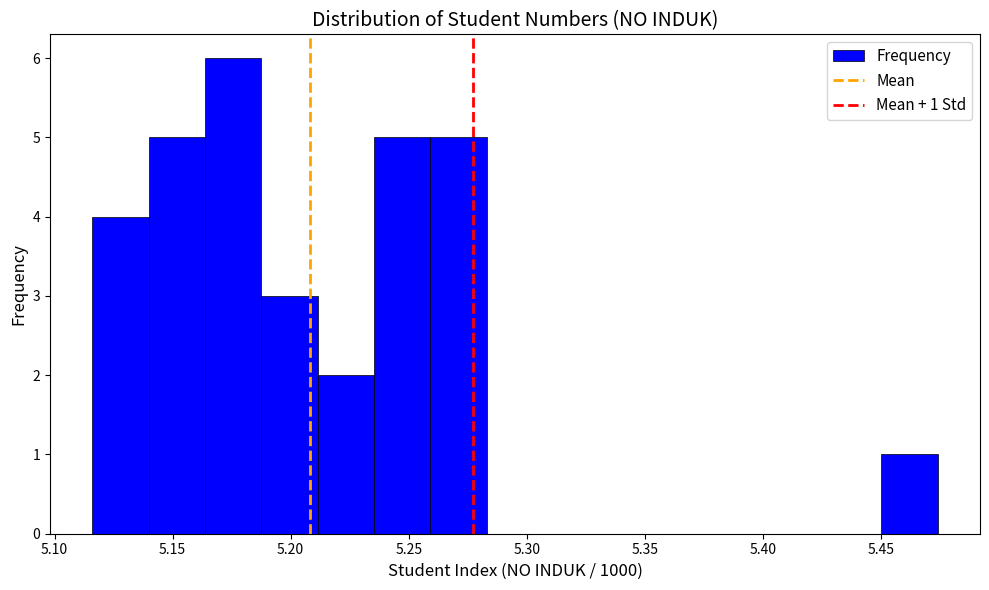

Over which range of the x-axis is the bar tallest?

5.165 to 5.190